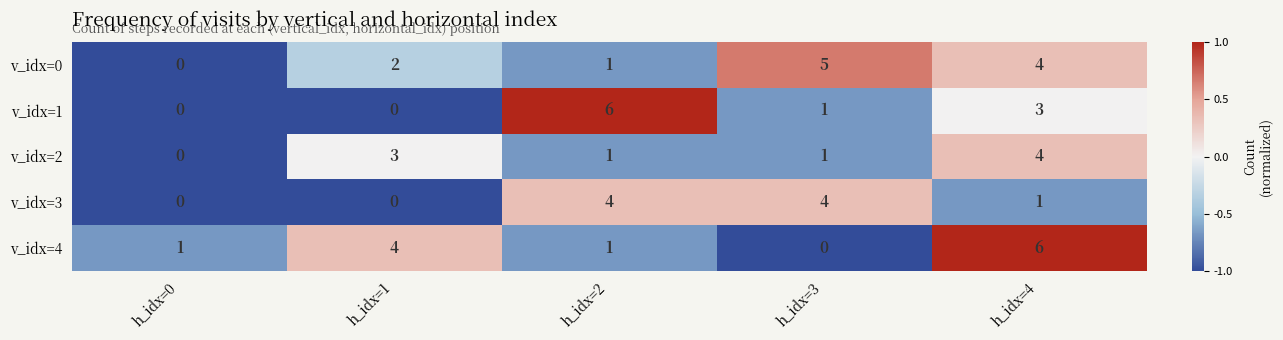

Between h_idx=0 and h_idx=4, which series saw the biggest shift?

v_idx=4